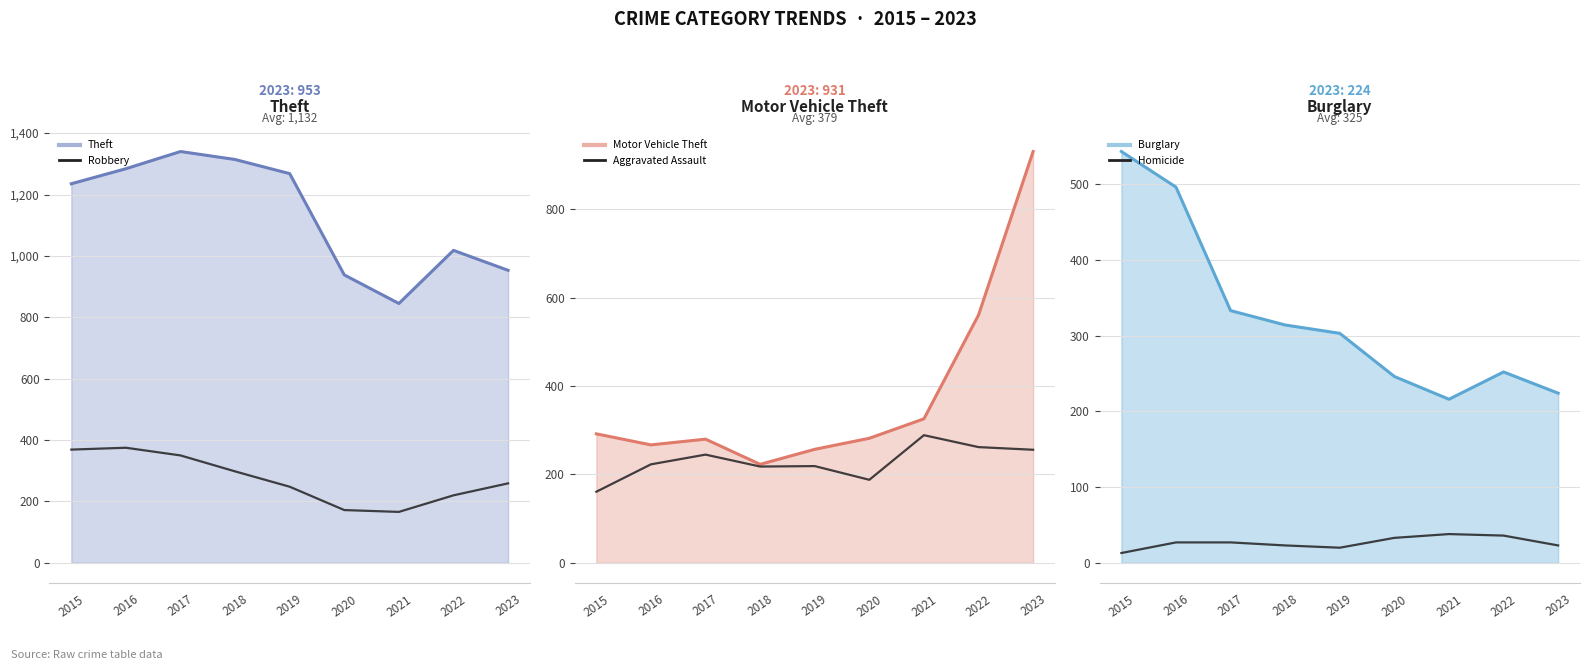

Which has a higher value, 2018 or 2021?

2018